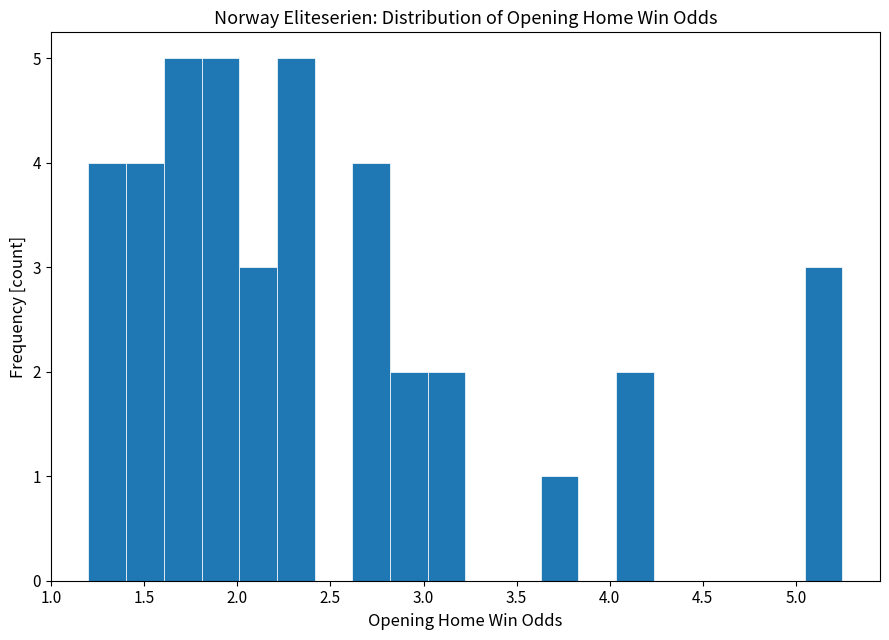

Reading left to right, list every bar in this chart as the range it spans on the x-axis followed by its height. Neither the bar edges nor the heights are printed on the chart, so give them approximately, as read against the axes.

1.20 to 1.40: 4
1.40 to 1.60: 4
1.60 to 1.80: 5
1.80 to 2.00: 5
2.00 to 2.20: 3
2.20 to 2.40: 5
2.40 to 2.60: 0
2.60 to 2.80: 4
2.80 to 3.00: 2
3.00 to 3.25: 2
3.25 to 3.45: 0
3.45 to 3.65: 0
3.65 to 3.85: 1
3.85 to 4.05: 0
4.05 to 4.25: 2
4.25 to 4.45: 0
4.45 to 4.65: 0
4.65 to 4.85: 0
4.85 to 5.05: 0
5.05 to 5.25: 3